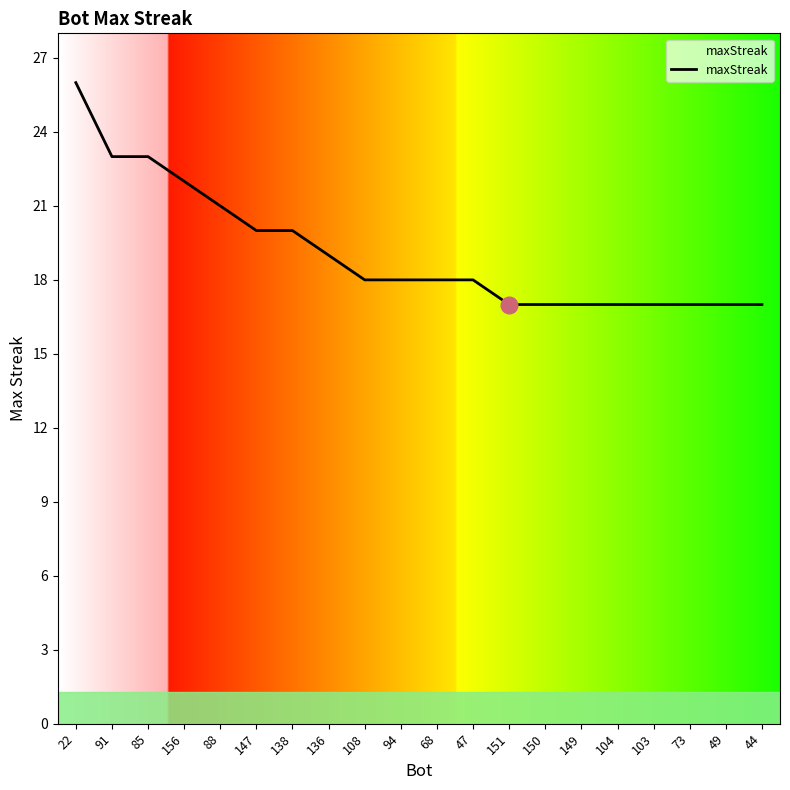

What position from the right is 108?

12